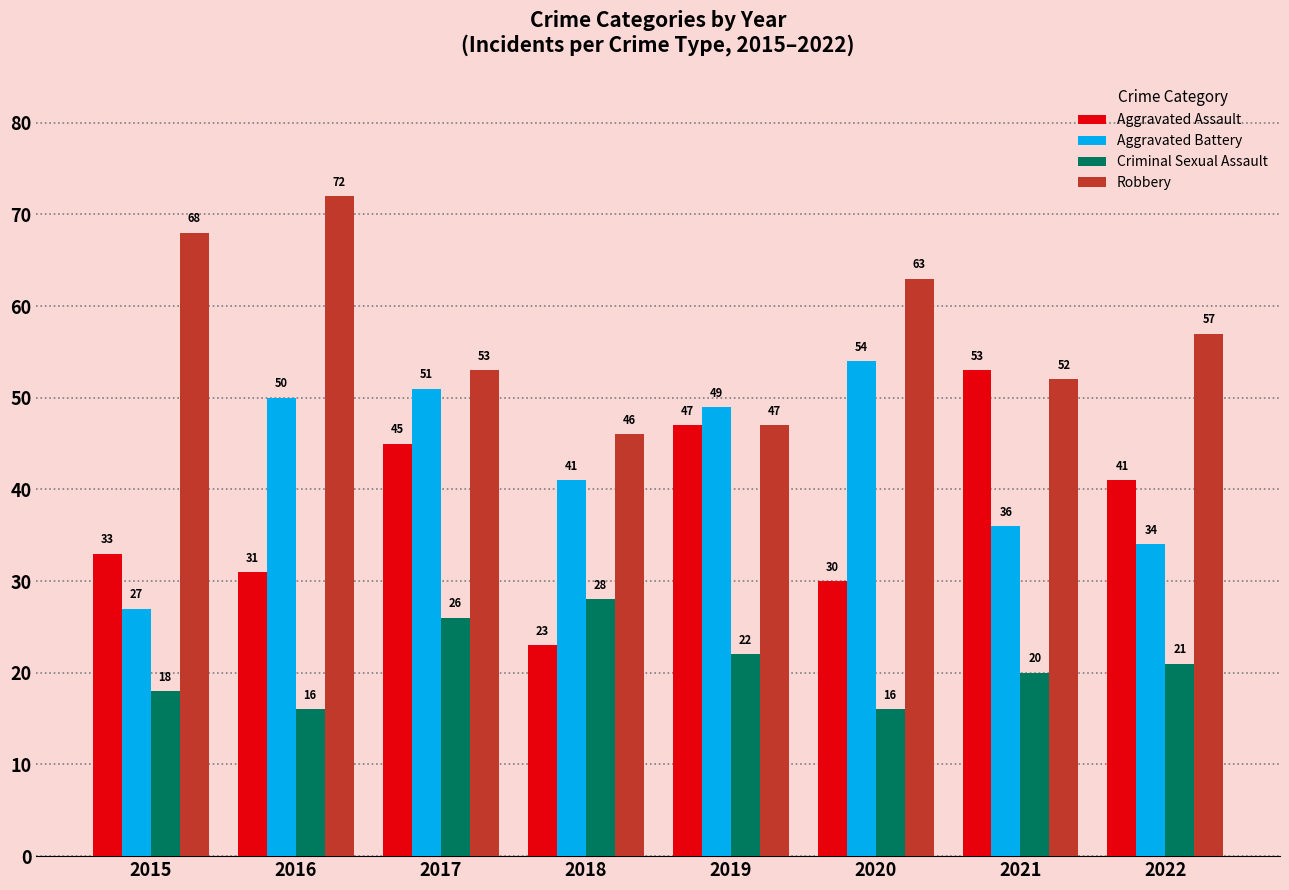

Count the number of categories in the chart.

8